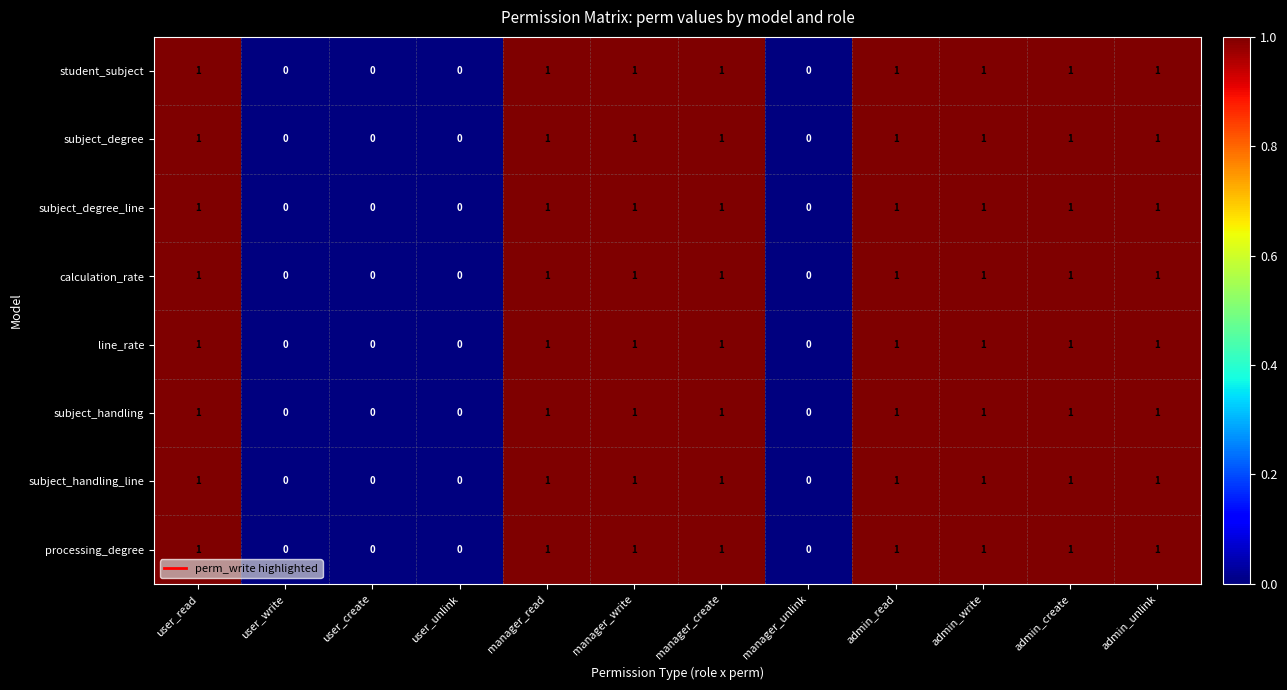

True or false: subject_degree_line has a value of 2 at admin_create.

False